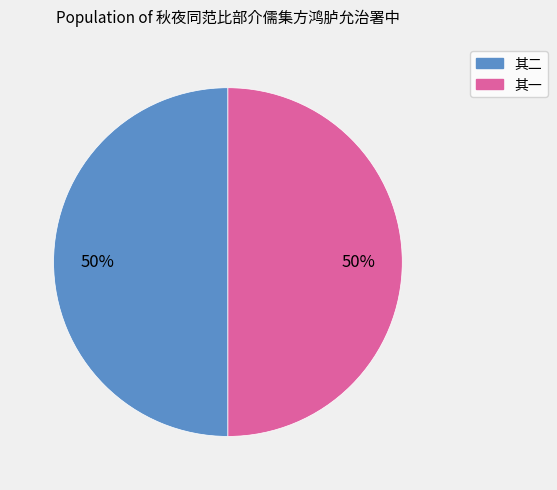

To the nearest percent, what is the average slice percentage?

50%